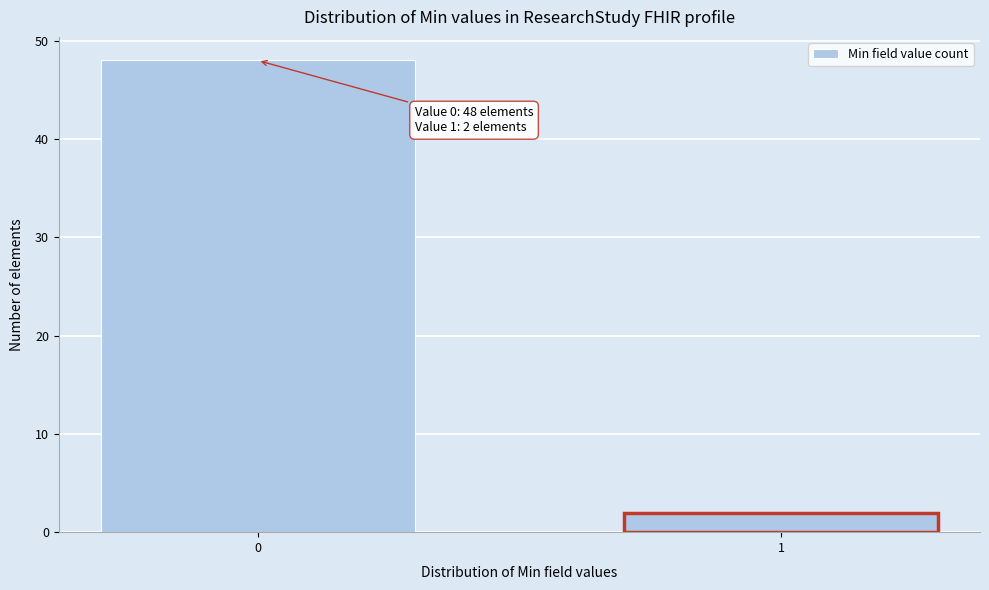

Reading left to right, what are all the values shown in this chart?

48	2